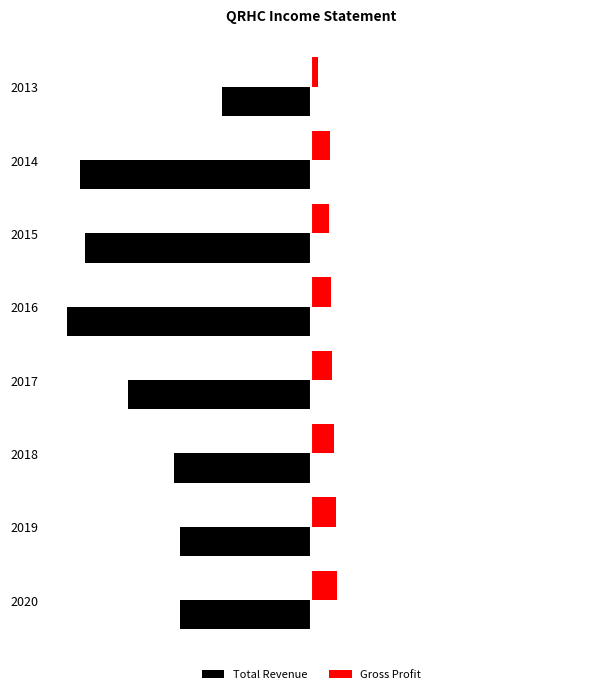

What is the difference between the second highest and minimum values in the Gross Profit series?

13.6